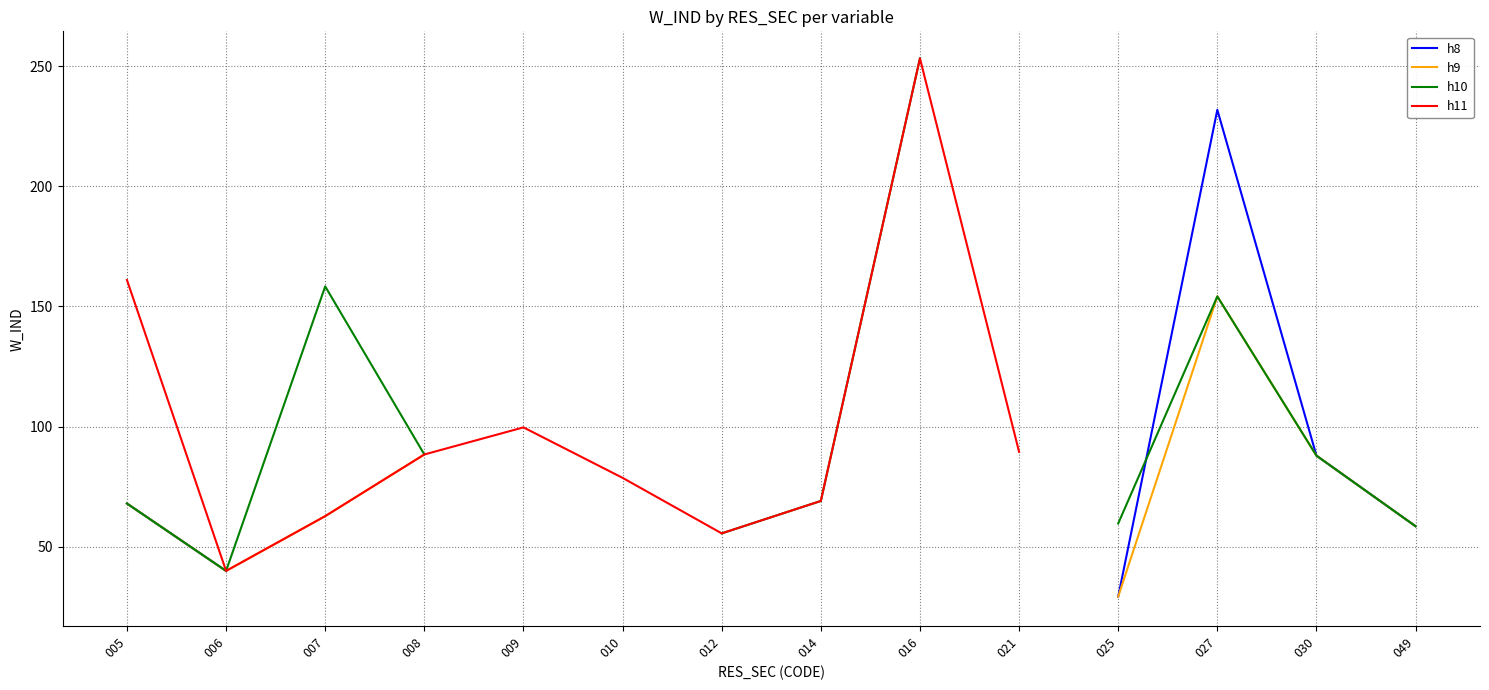

At which category does h9 reach its first local peak?

027